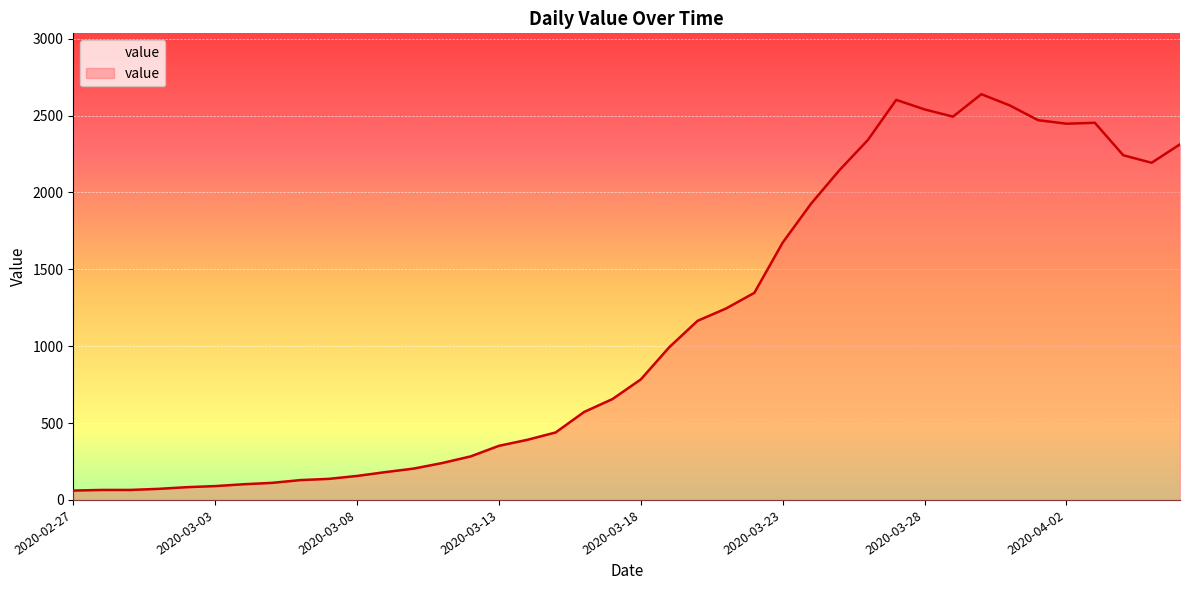

What is the minimum value shown in the chart?

61